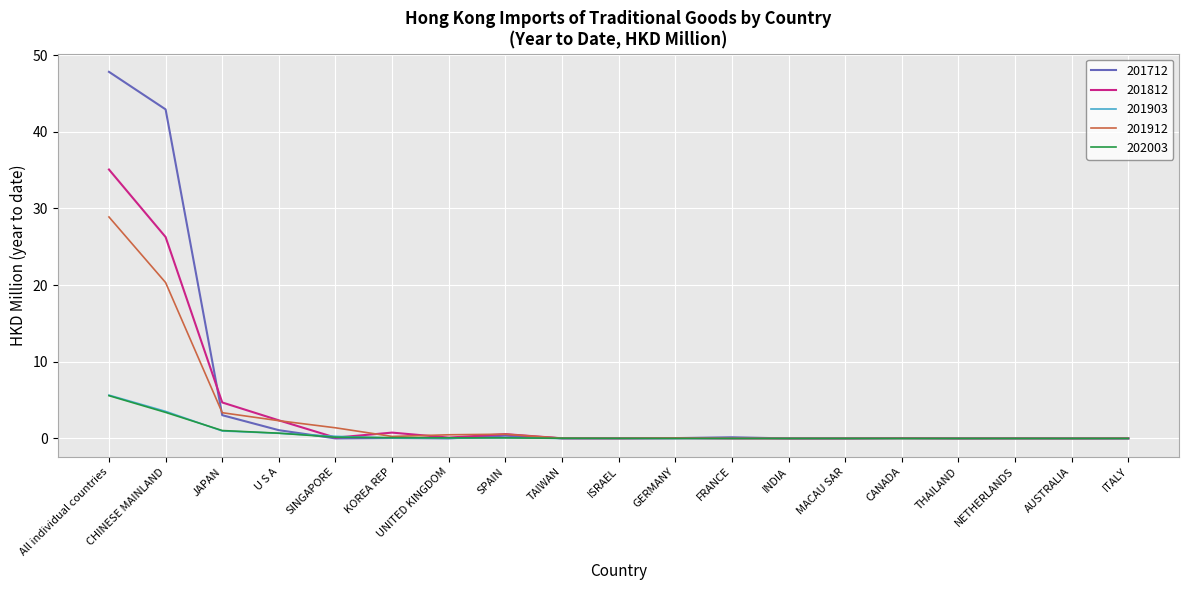

Which series has the widest spread of values?

201712